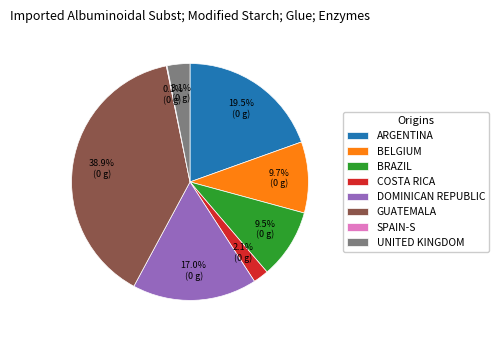

Does any single category account for the majority?

No